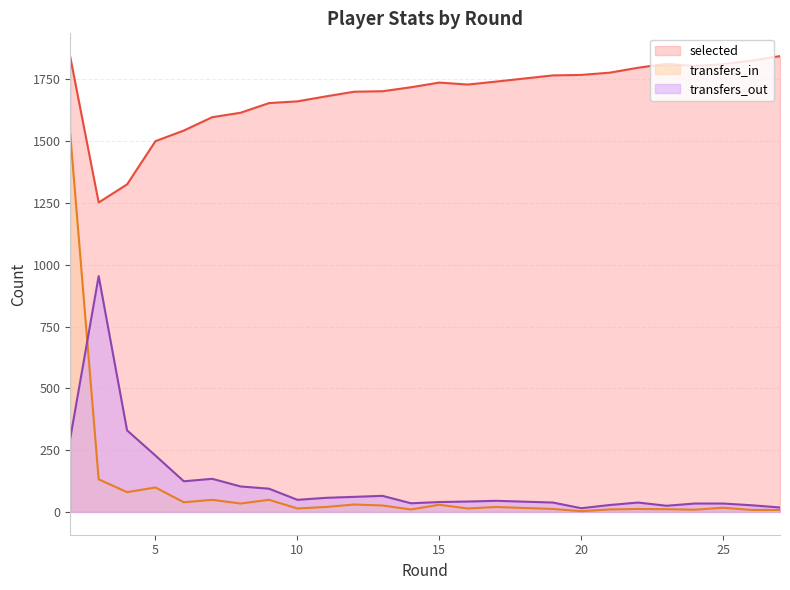

What is the highest value of the transfers_in series?

1527